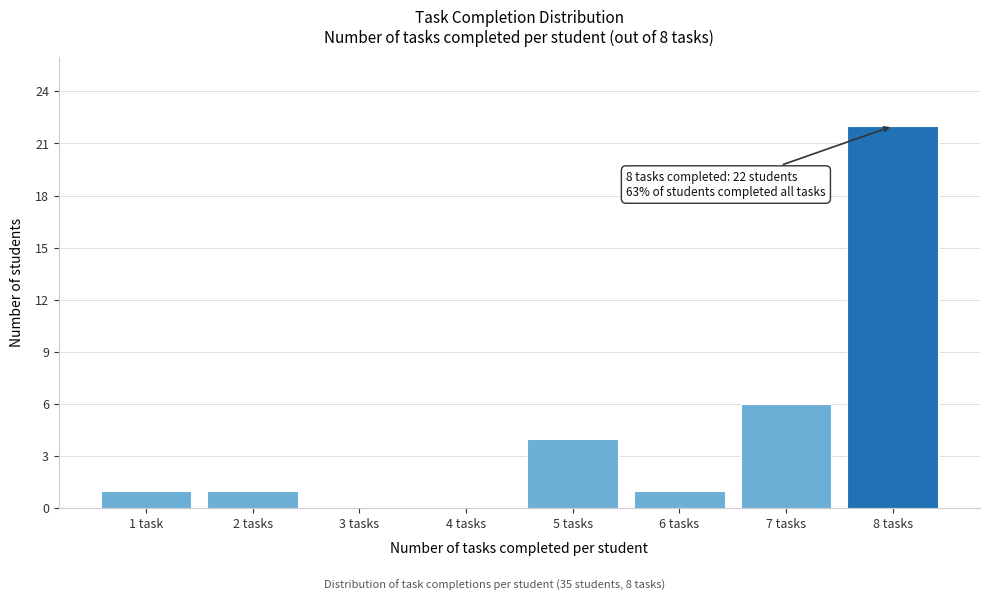

Reading left to right, transcribe all the data shown in this chart.

1 task=1	2 tasks=1	3 tasks=0	4 tasks=0	5 tasks=4	6 tasks=1	7 tasks=6	8 tasks=22